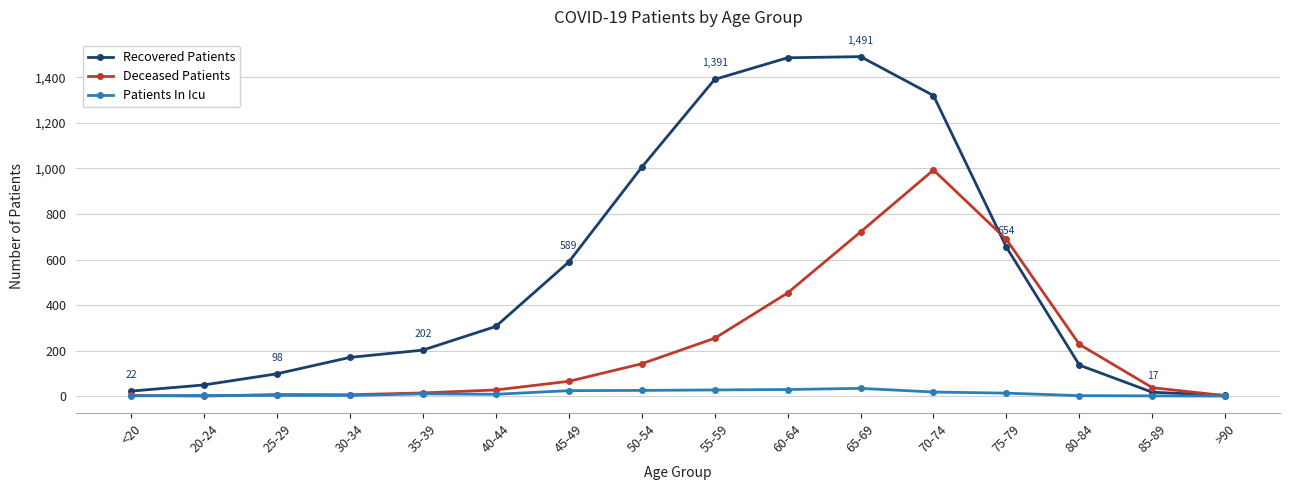

At which category is the sum across all series the highest?

70-74